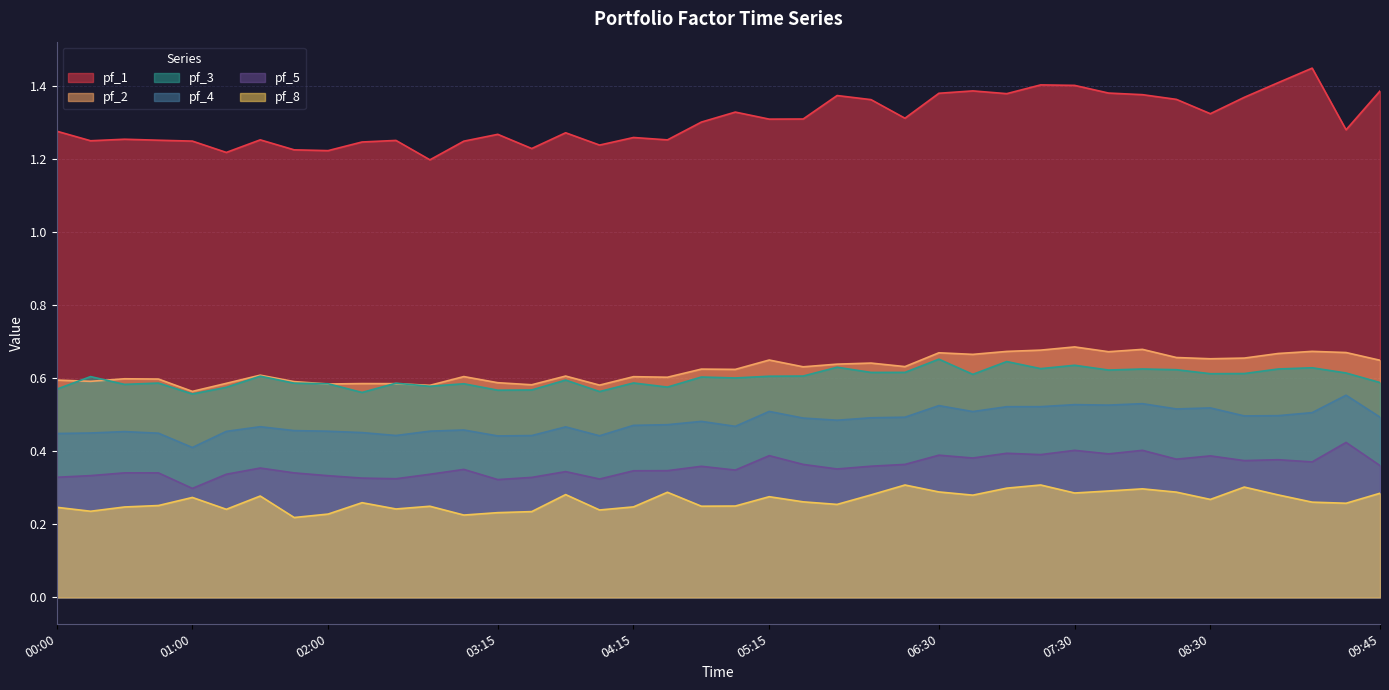

Where is pf_1 nearest to the value 1?

02:45